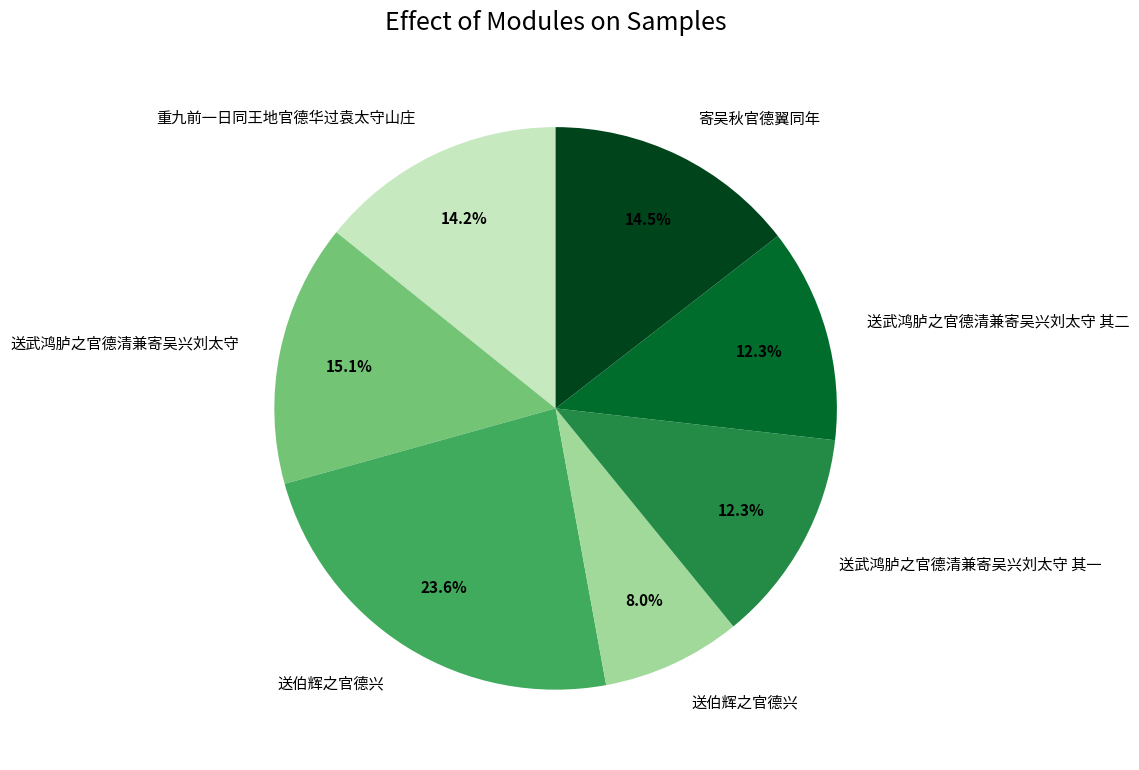

Is there a majority slice in this chart?

No